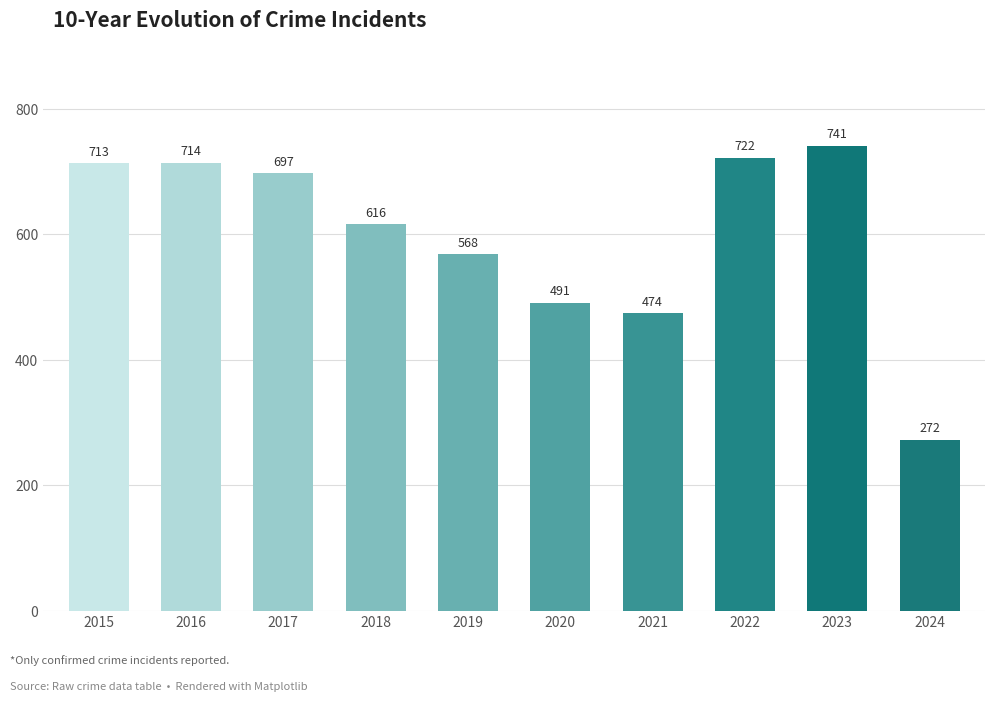

What is the value of the 2nd bar from the left?

714